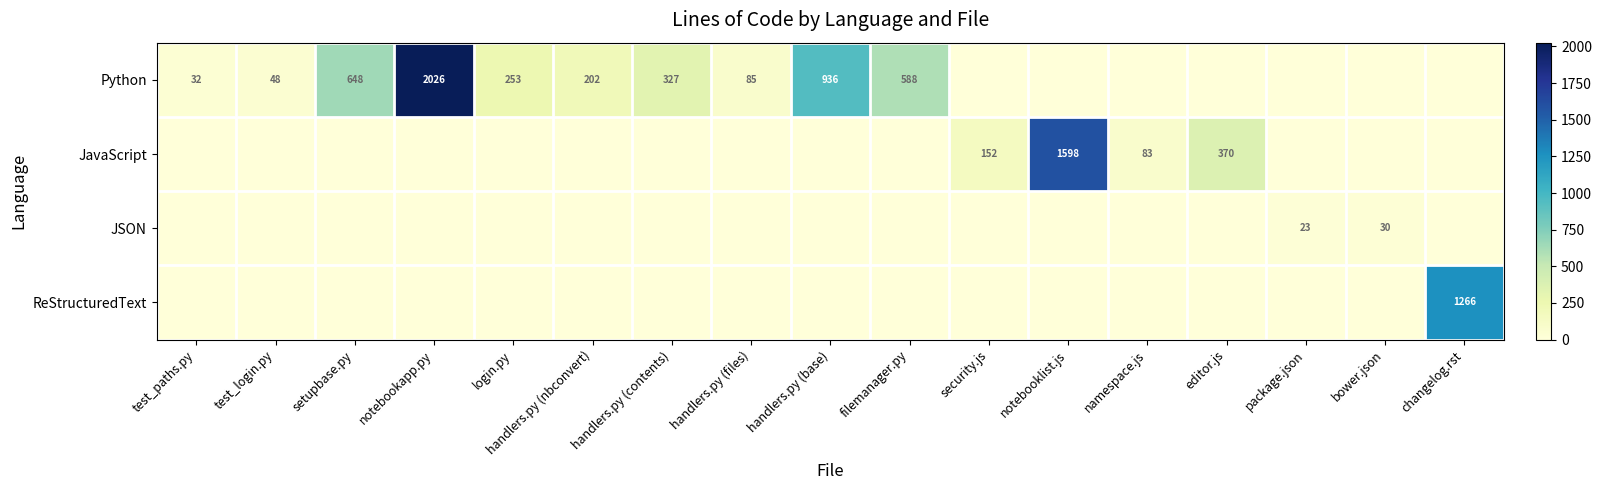

Is it true that Python equals 48 at test_login.py?

True